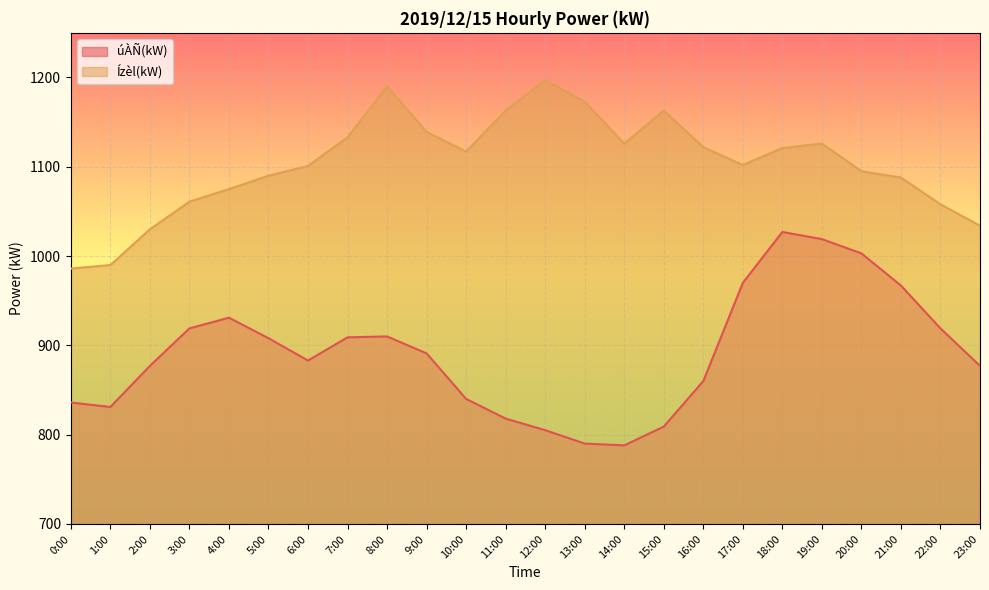

Reading left to right, transcribe all the data shown in this chart.

úÀÑ(kW): 836	831	877	919	931	908	883	909	910	891	840	818	805	790	788	809	860	970	1027	1019	1003	967	919	877
Ízèl(kW): 986	990	1030	1061	1075	1090	1101	1133	1190	1139	1117	1163	1197	1173	1126	1163	1122	1102	1121	1126	1095	1088	1058	1034